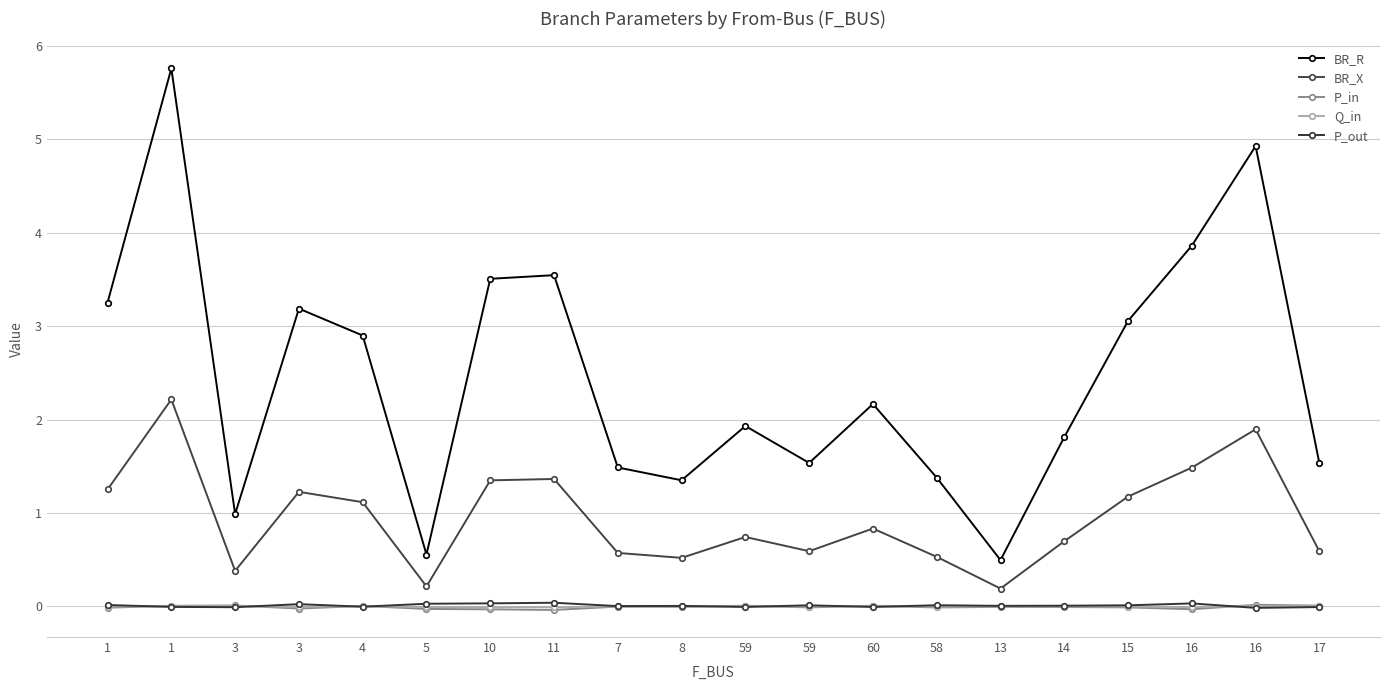

Does the chart have visible grid lines?

Yes